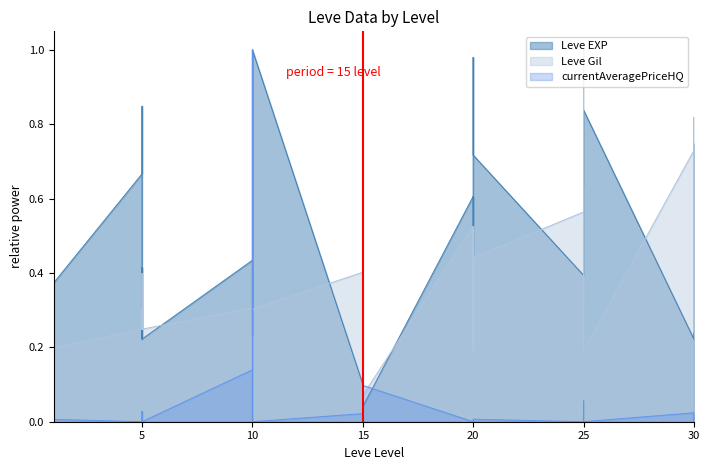

What is the difference between the Leve Gil values at 13 and 20?

0.1